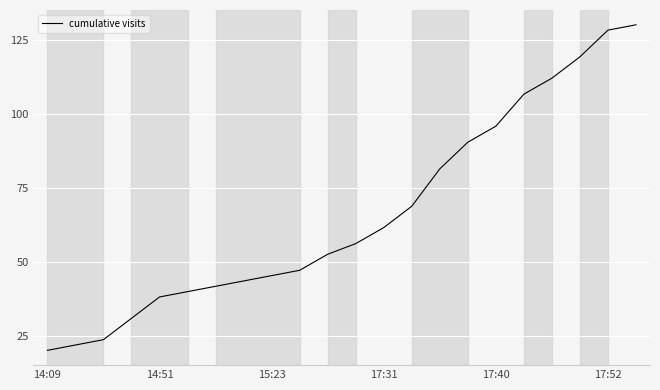

What is the greatest value displayed?

130.0